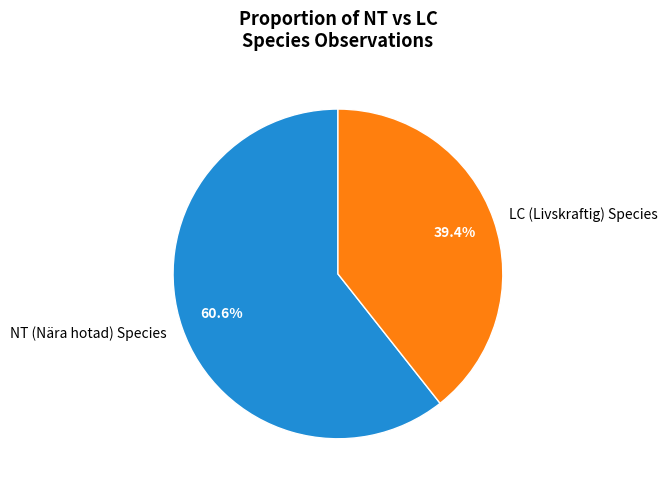

Rank the categories by value from highest to lowest.

NT (Nära hotad) Species, LC (Livskraftig) Species